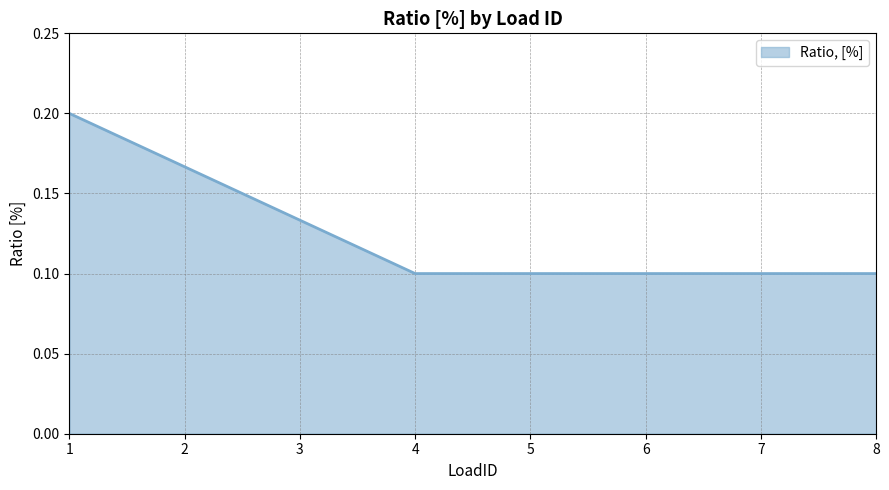

True or false: the data has more than 2 interior local peaks.

False